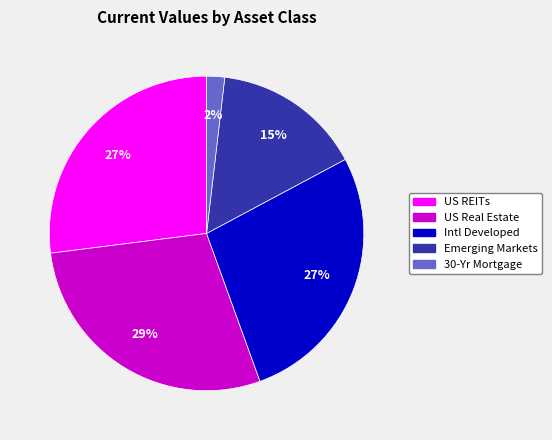

Which has a higher value, 30-Yr Mortgage or Intl Developed?

Intl Developed